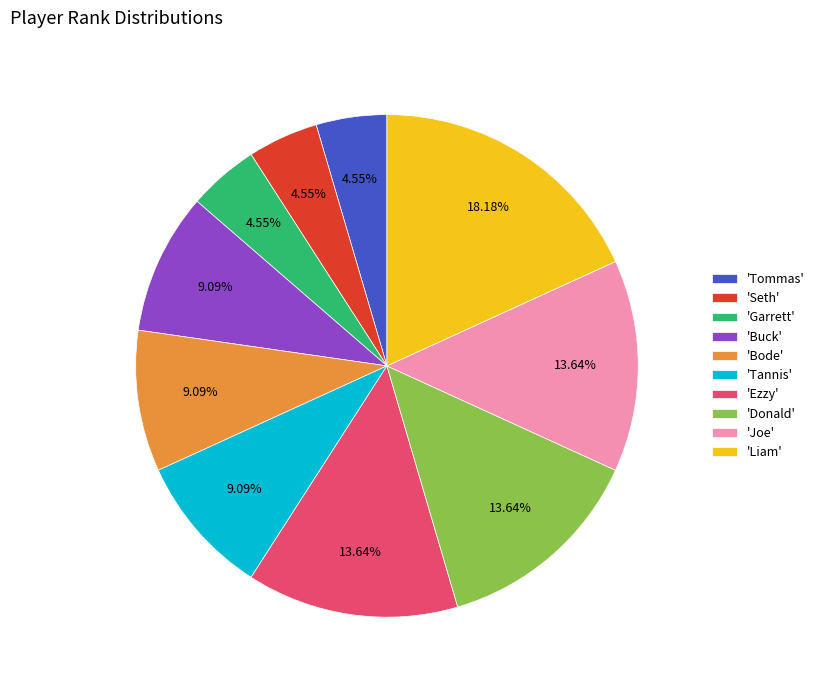

Does any single category account for the majority?

No